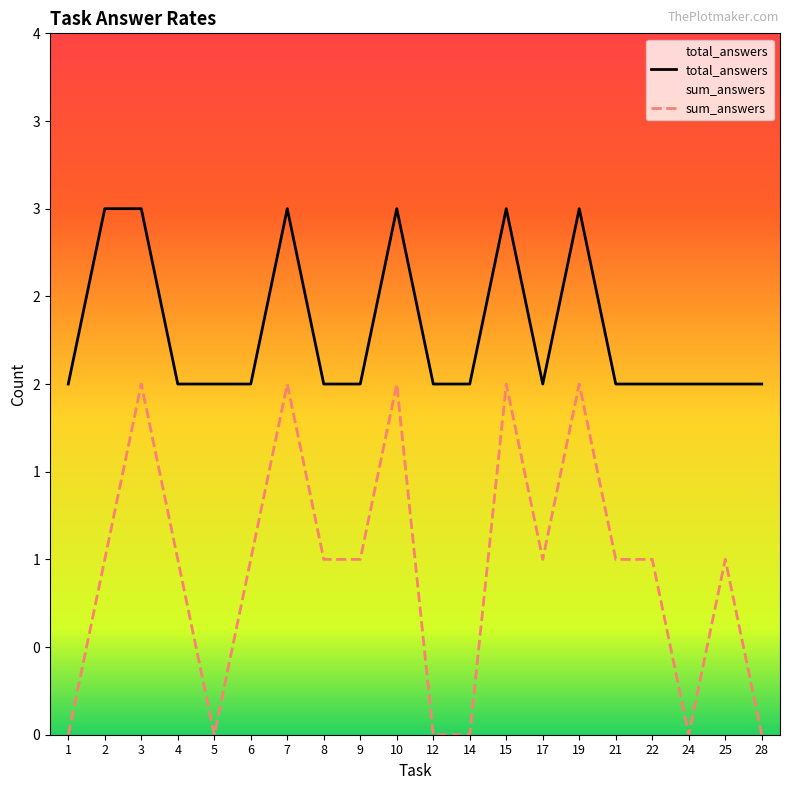

How many data points in sum_answers are above 1?

5